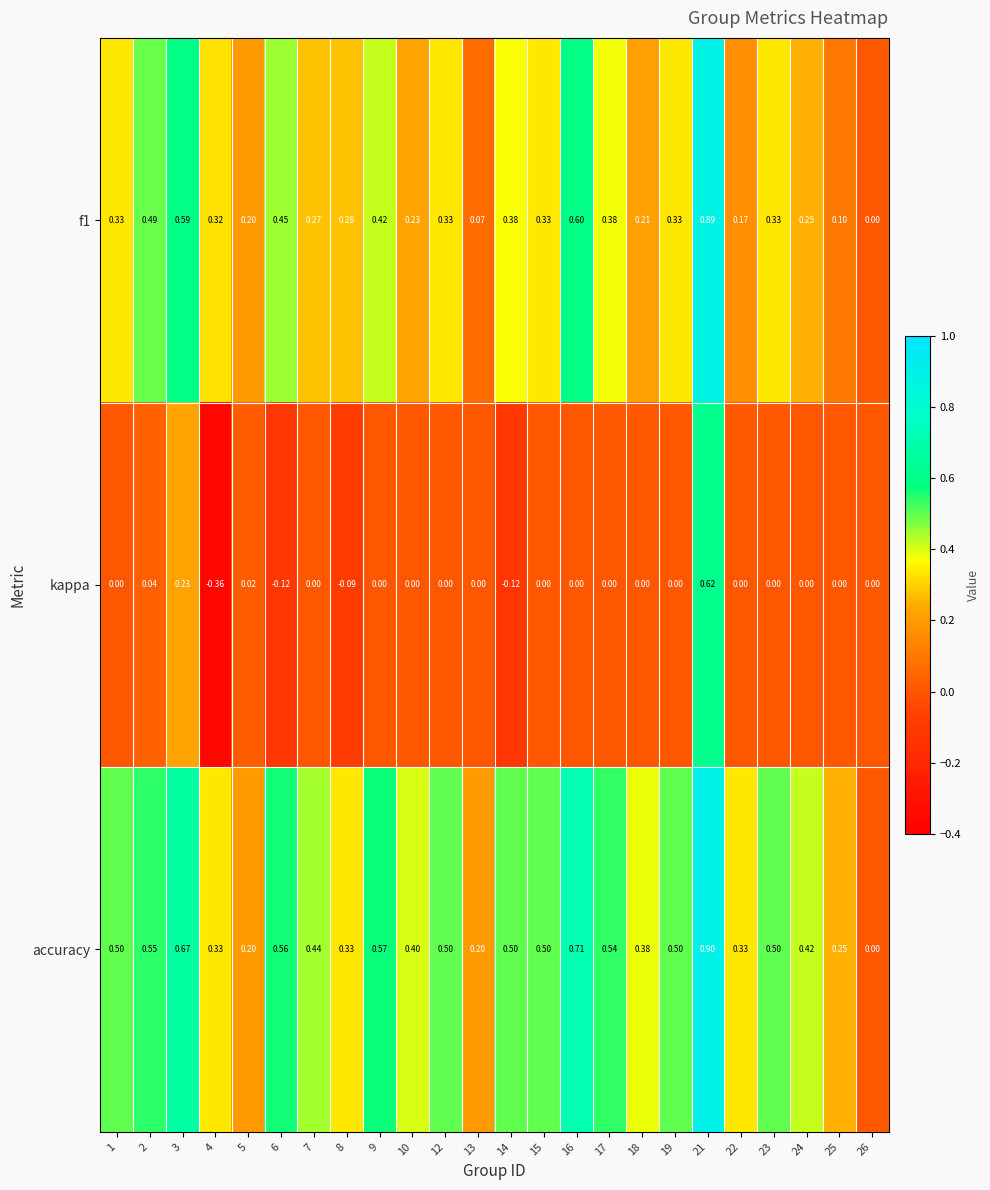

Is the value of kappa at 2 greater than the value of accuracy at 5?

No